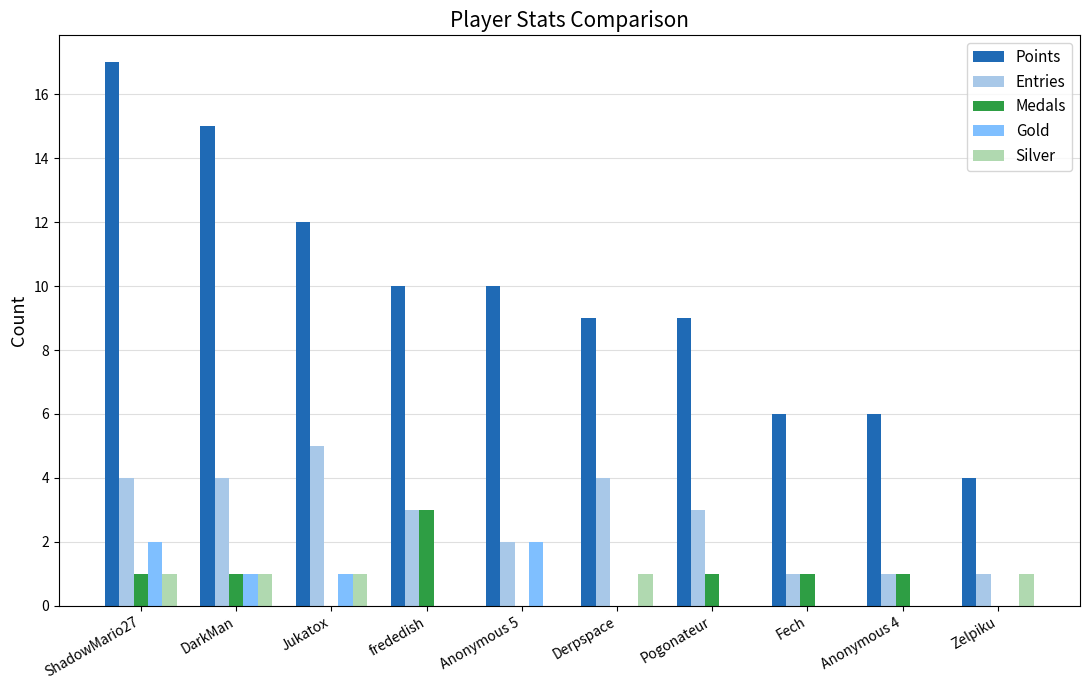

What is the highest value of the Entries series?

5